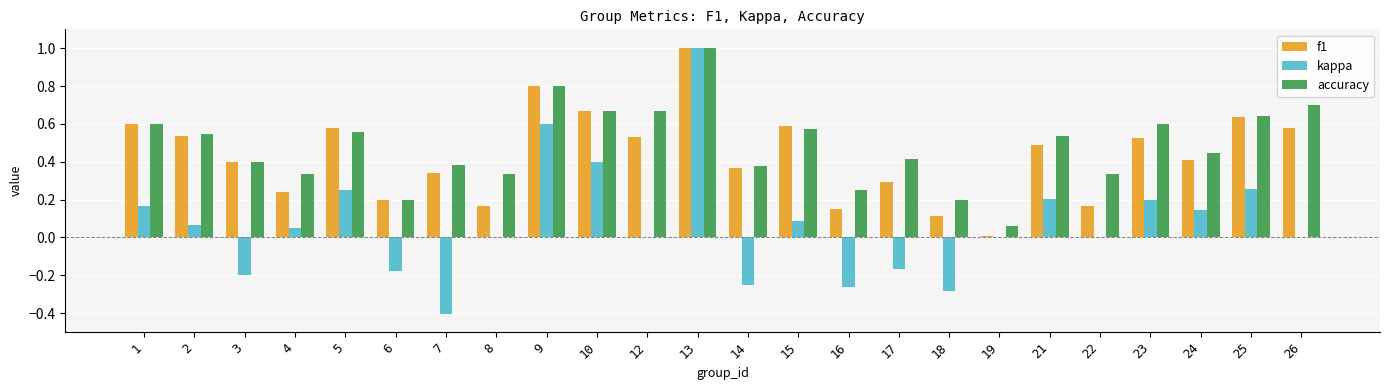

How many groups of bars are there?

24